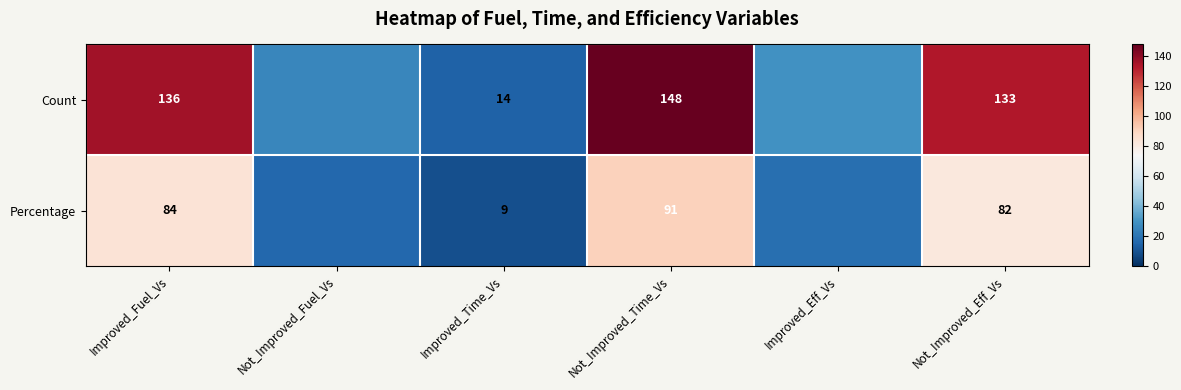

Which label corresponds to the largest value in the chart?

Not_Improved_Time_Vs